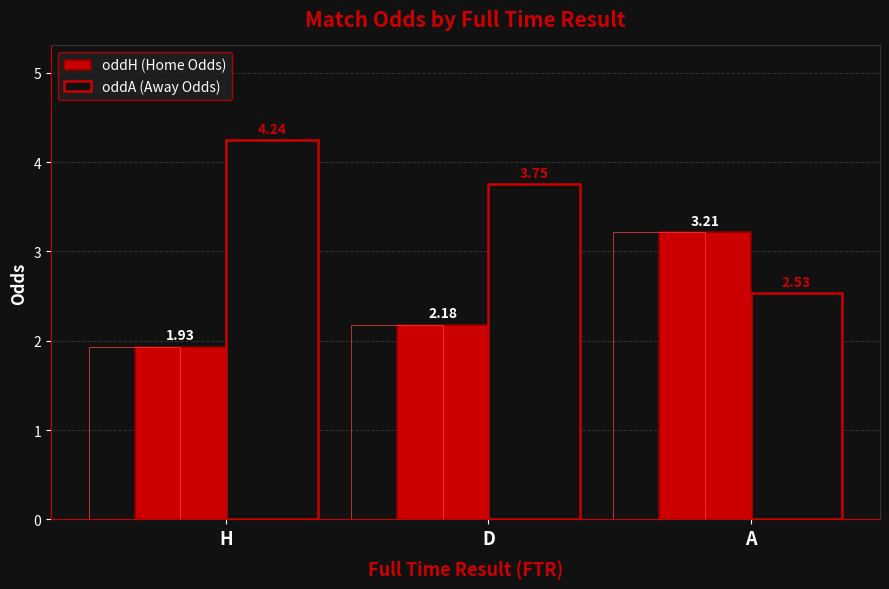

True or false: oddA (Away Odds) has a value of 2.5 at A.

True